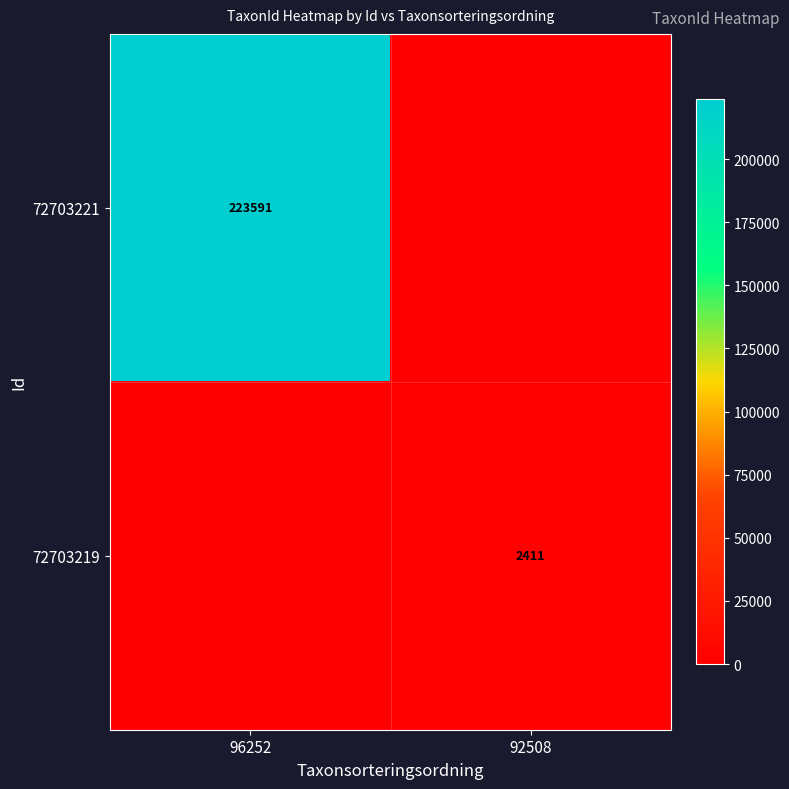

Is it true that 72703219 equals 1030 at 92508?

False